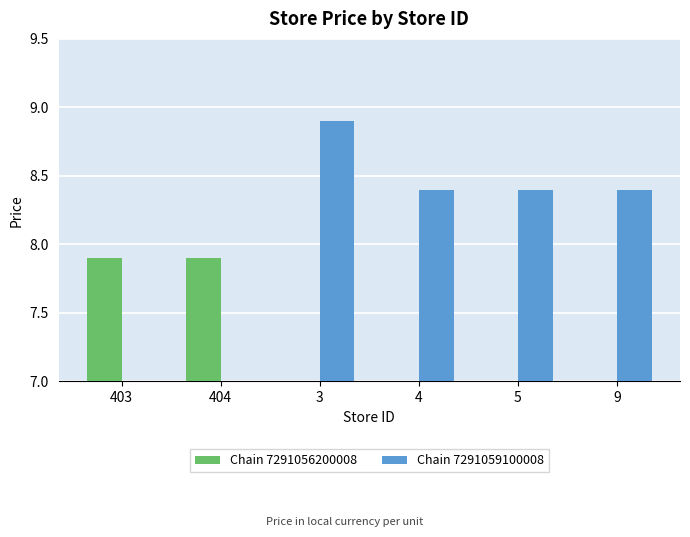

The value of Chain 7291056200008 at 5 is 0.0. True or false?

True